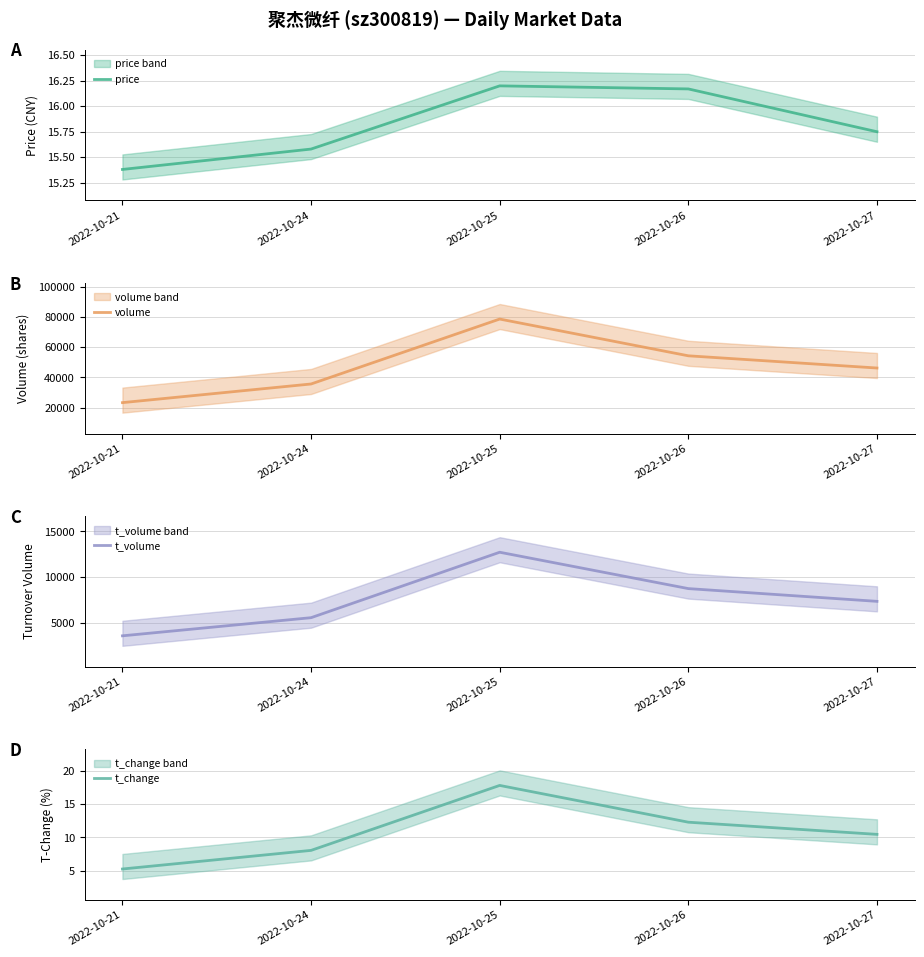

At how many categories does at least one series exceed 69046?

1